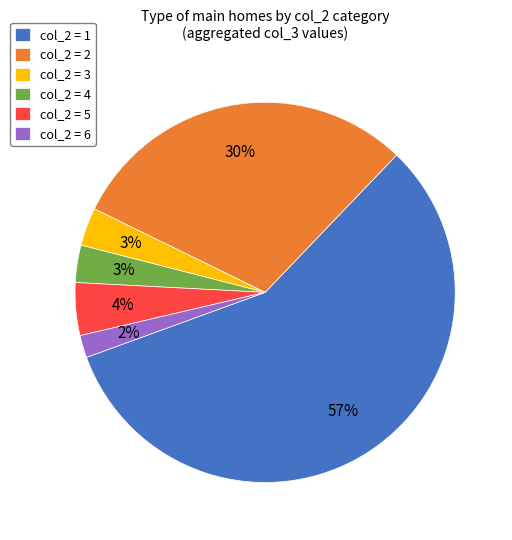

Do col_2 = 4 and col_2 = 3 together represent more than half of the pie?

No